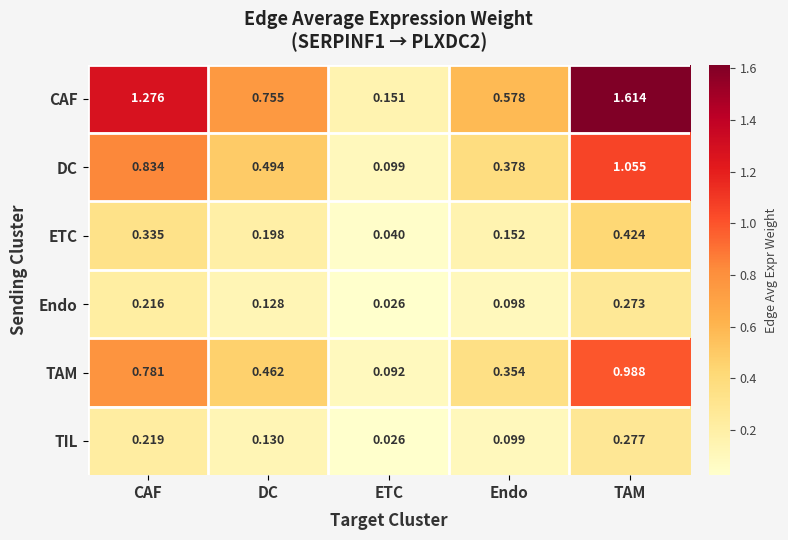

At which category is the sum across all series the highest?

TAM